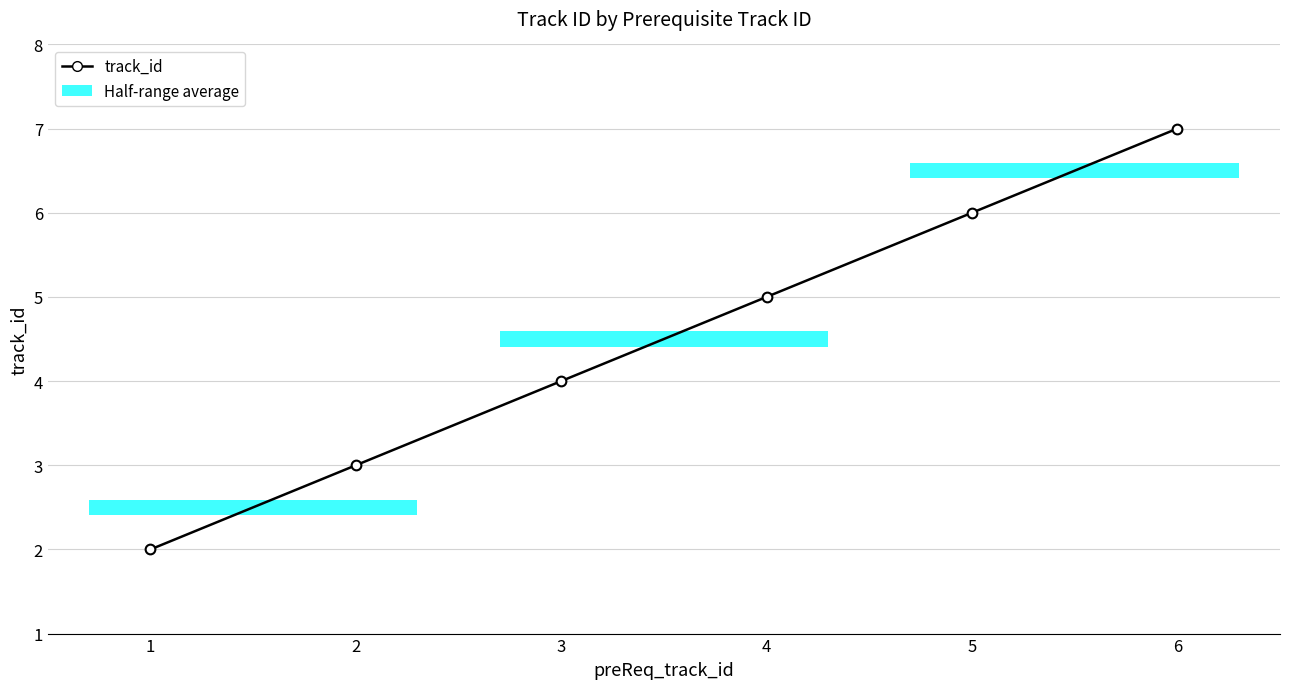

What is the difference between the values at 4 and 1?

3